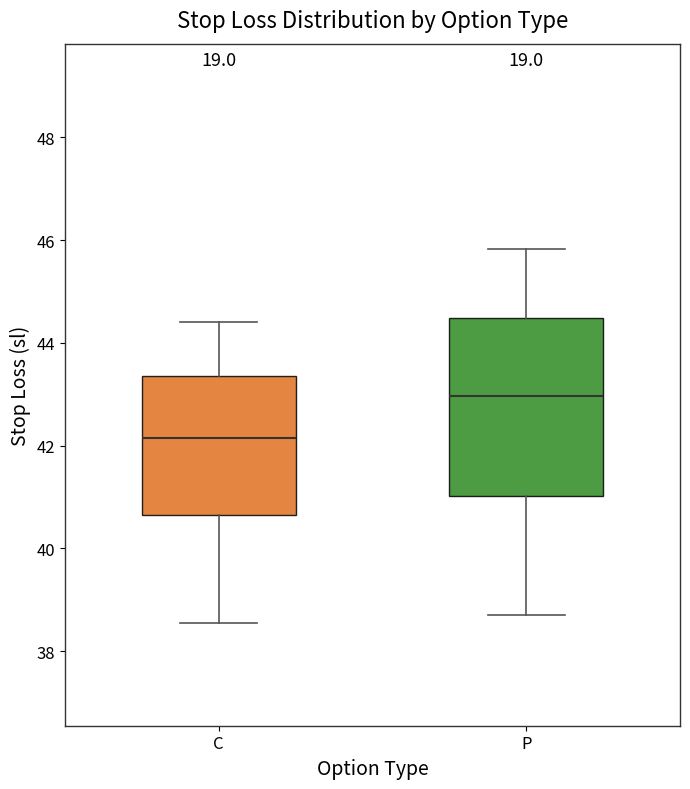

Reading left to right, transcribe this box plot: for each box, give where its median line is, the range the box spans, and where its two whiskers end, as read against the y-axis. The values are not printed on the chart, so give them approximately, as read against the axis.

C: median 42.2, box 40.6 to 43.4, whiskers 38.6 to 44.4
P: median 43.0, box 41.0 to 44.4, whiskers 38.8 to 45.8